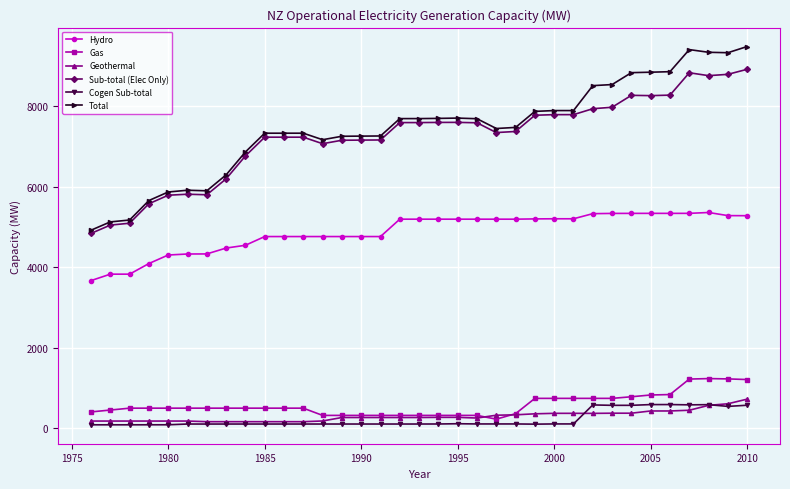

True or false: Geothermal and Total cross at least once.

False